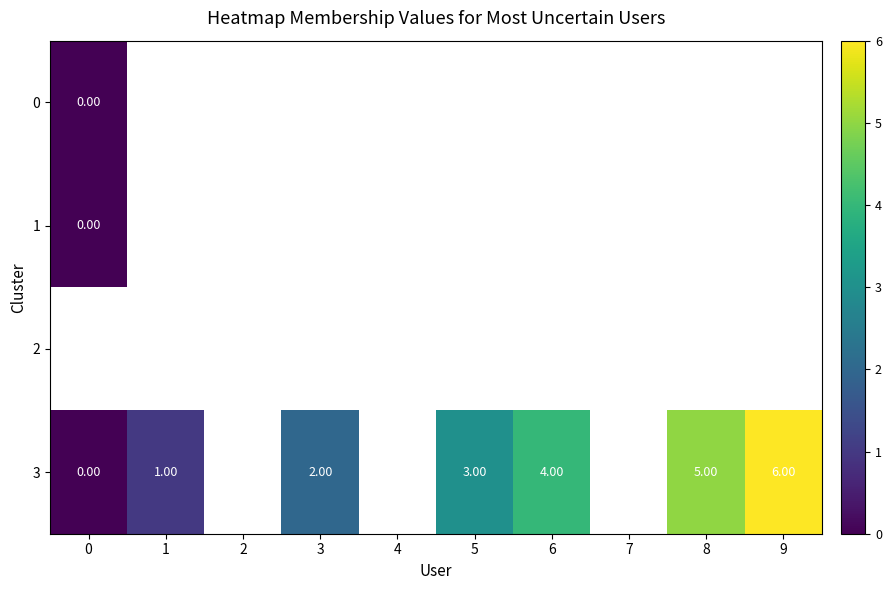

What is the sum of the 3 values at 9 and 6?

10